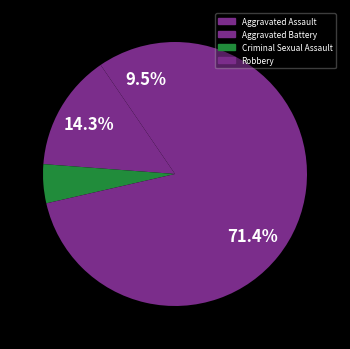

What is the largest slice in the pie chart?

Robbery